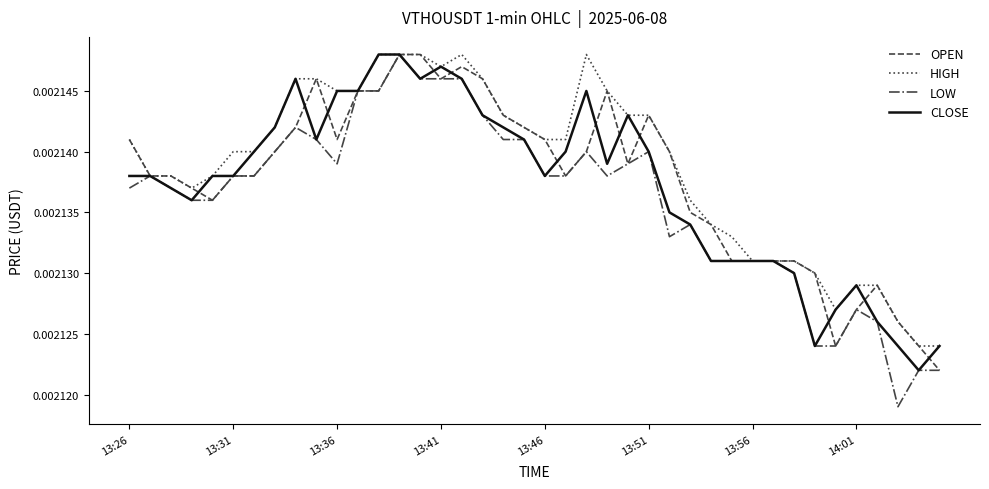

Which series has the widest spread of values?

LOW